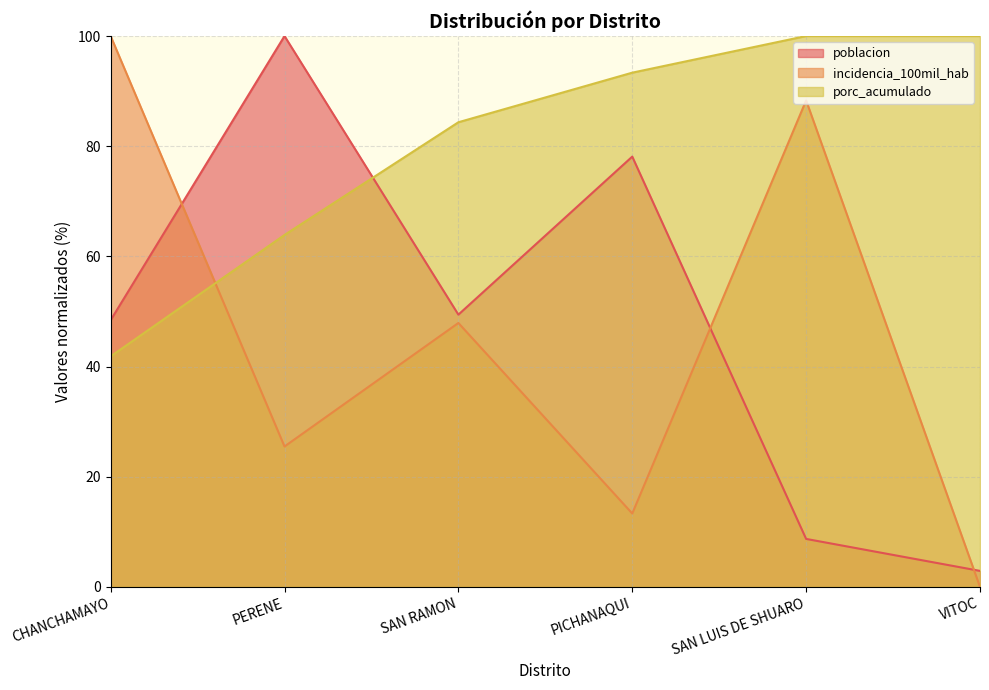

Between which two adjacent categories do porc_acumulado and poblacion first intersect?

PERENE and SAN RAMON